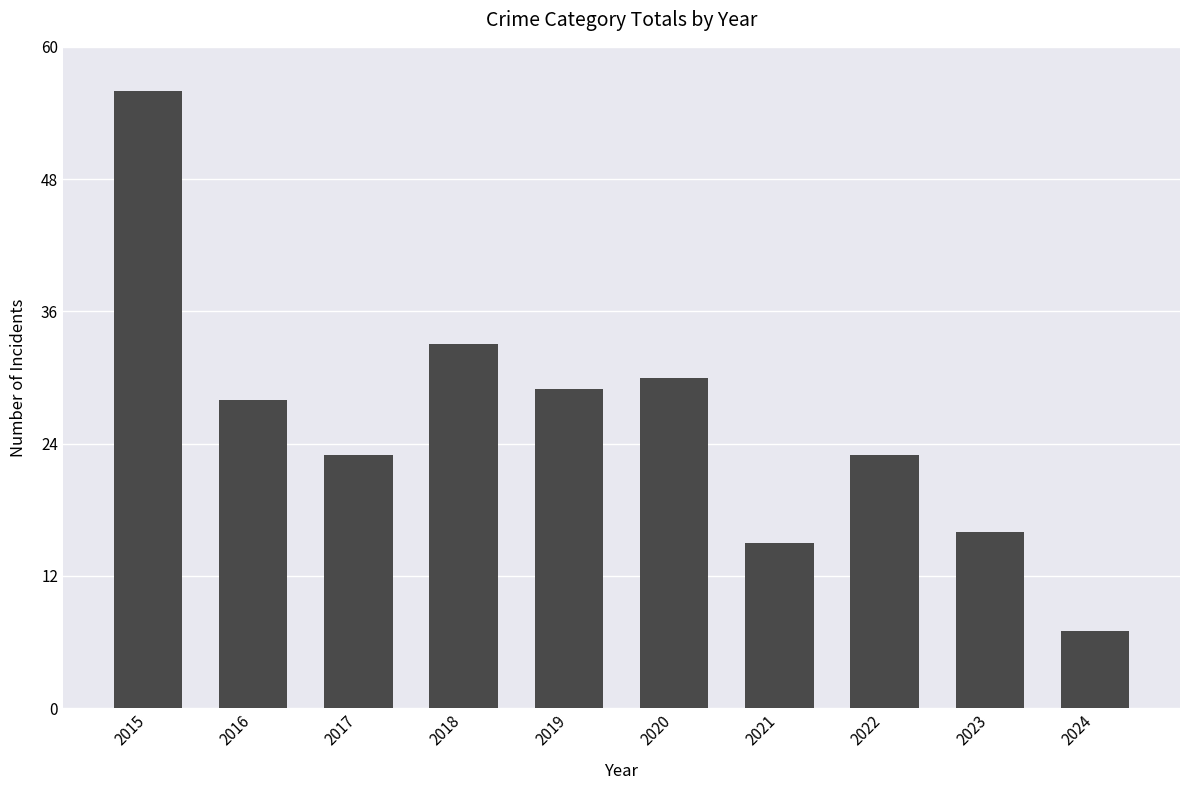

Approximately how many times larger is the value at 2024 compared to 2019?

0.2